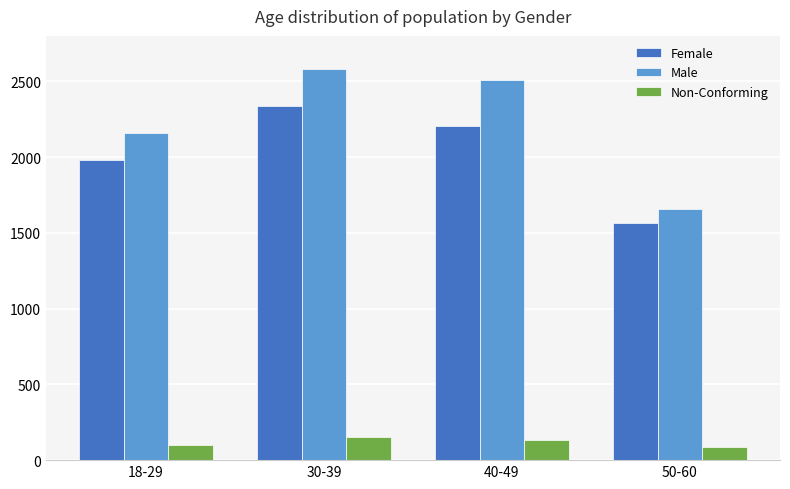

Reading right to left, list all the values displayed in this chart.

Female: 50-60=1567	40-49=2202	30-39=2340	18-29=1981
Male: 50-60=1655	40-49=2510	30-39=2584	18-29=2162
Non-Conforming: 50-60=90	40-49=134	30-39=154	18-29=103